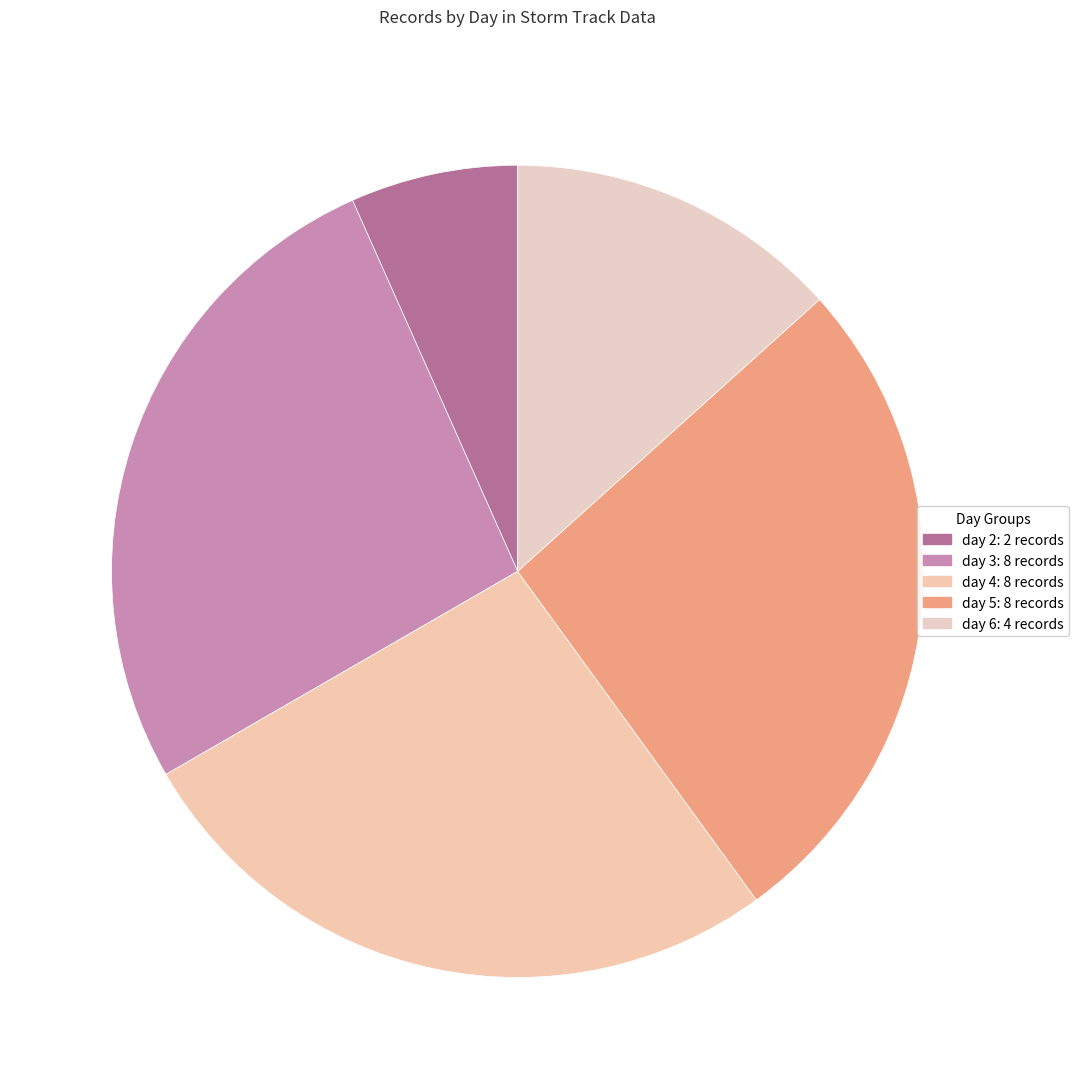

To the nearest percent, what is the difference between the day 6 and day 3 slice percentages?

13%